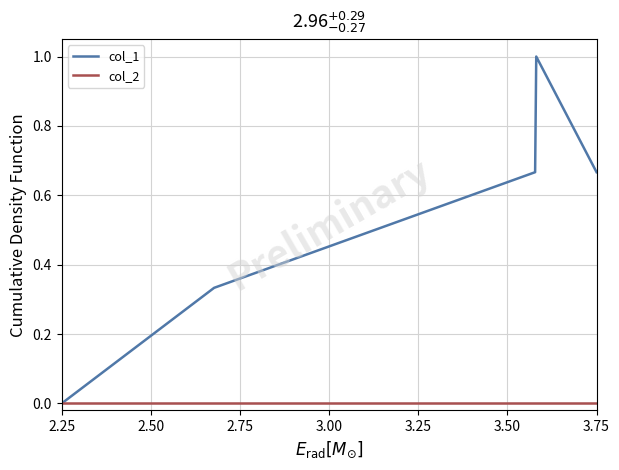

Rank the series by their maximum value, from lowest to highest.

col_2, col_1